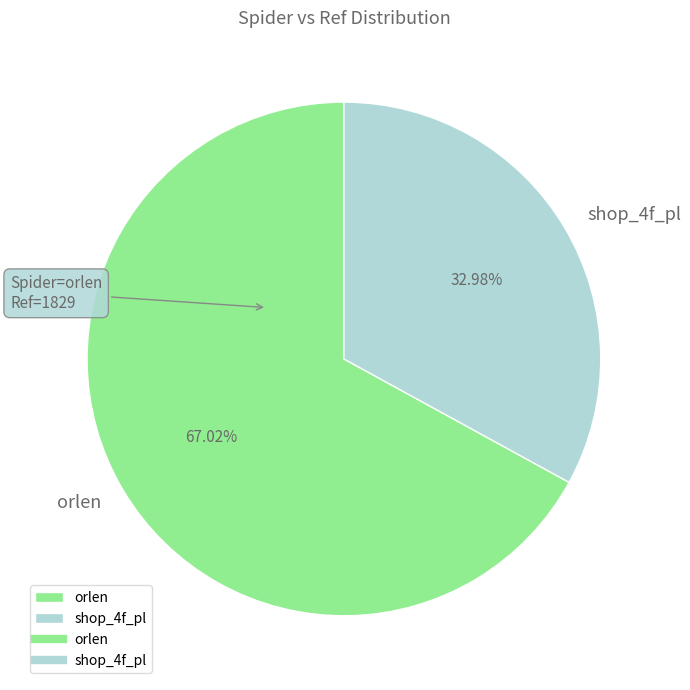

What portion of the pie excludes shop_4f_pl?

67.0%